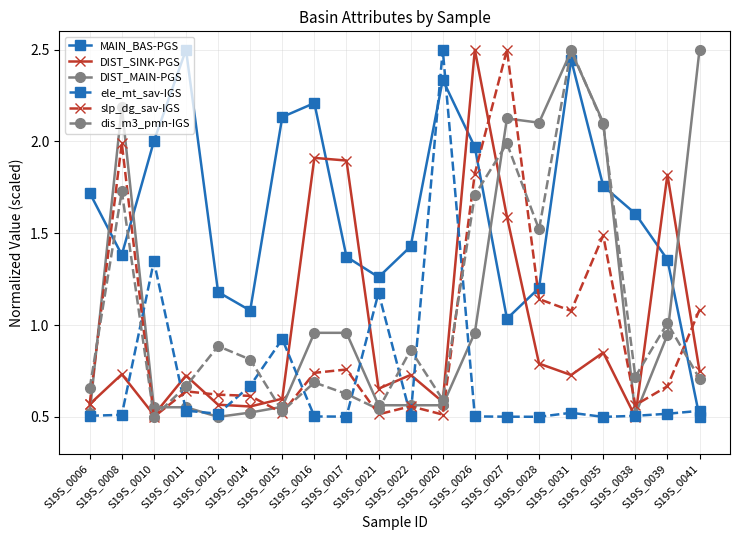

What is the maximum value for dis_m3_pmn-IGS?

2.5